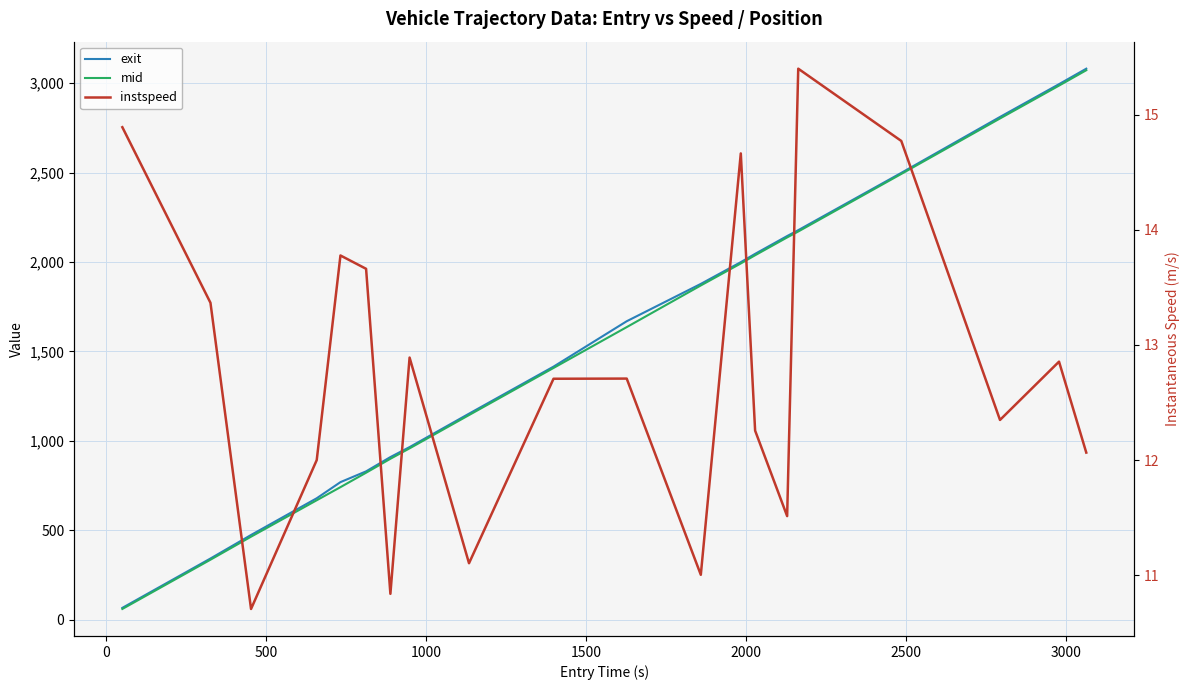

True or false: instspeed and mid cross at least once.

False